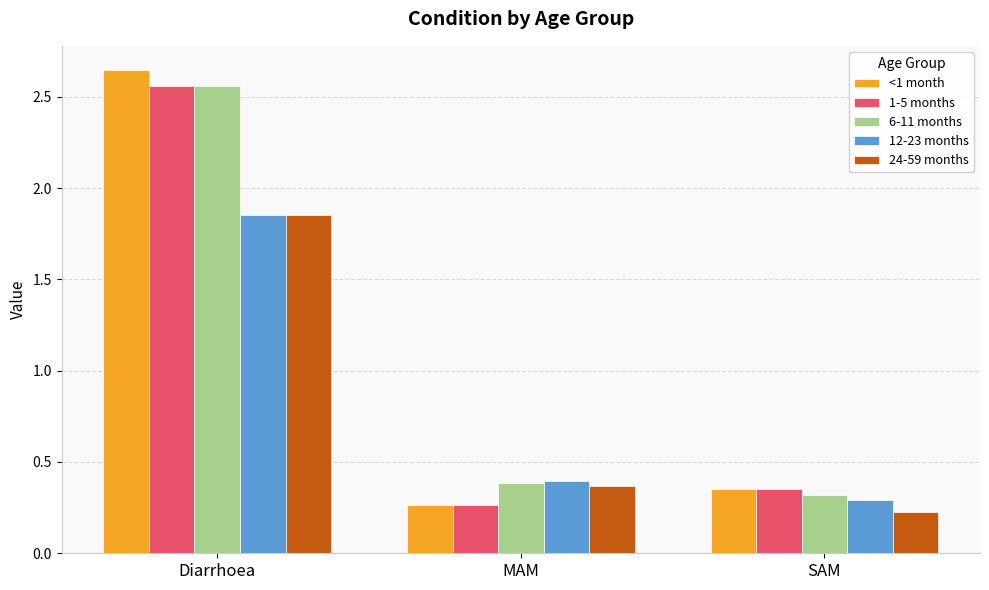

True or false: 1-5 months has a value of 0.3 at MAM.

True